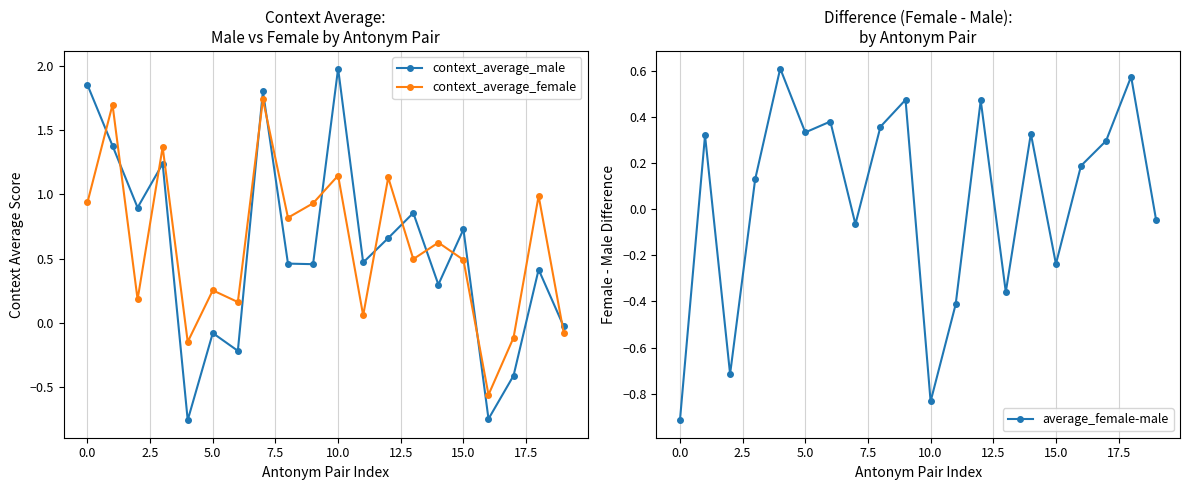

The context_average_male series shows 0.4 at 18. True or false?

True